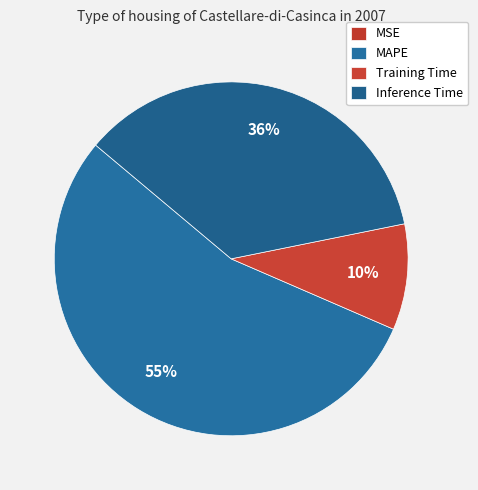

To the nearest percent, what is the average slice percentage?

25%